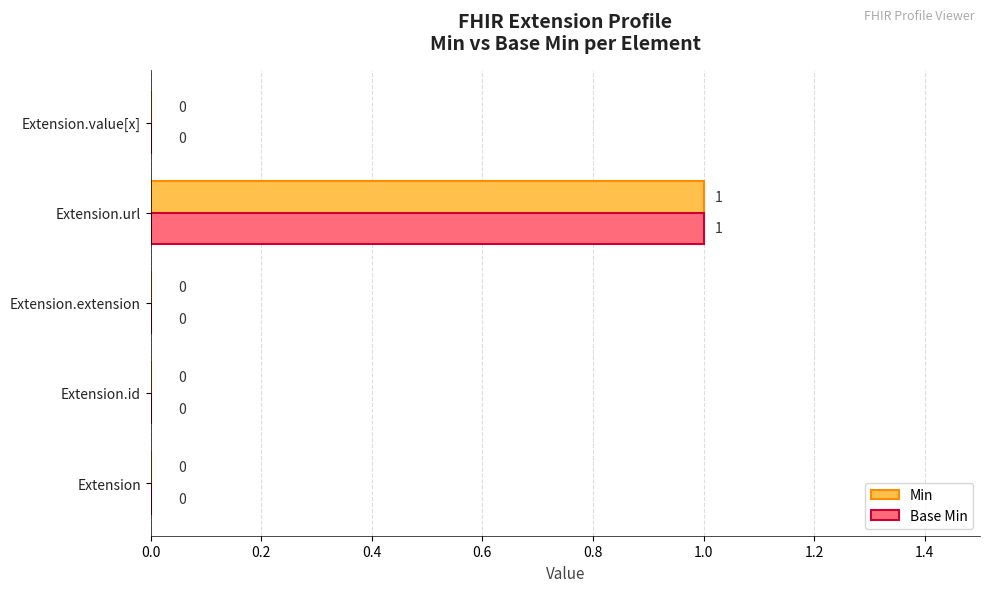

At which category is the sum across all series the highest?

Extension.url